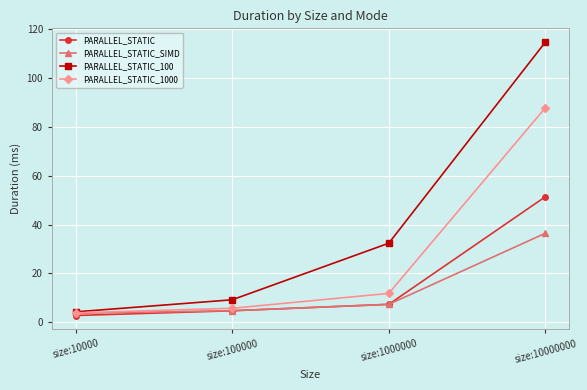

Reading right to left, extract all data points from this chart.

PARALLEL_STATIC: size:10000000=51.4	size:1000000=7.4	size:100000=4.8	size:10000=2.8
PARALLEL_STATIC_SIMD: size:10000000=36.5	size:1000000=7.4	size:100000=4.8	size:10000=3.7
PARALLEL_STATIC_100: size:10000000=114.6	size:1000000=32.4	size:100000=9.2	size:10000=4.3
PARALLEL_STATIC_1000: size:10000000=87.7	size:1000000=11.9	size:100000=5.8	size:10000=3.9